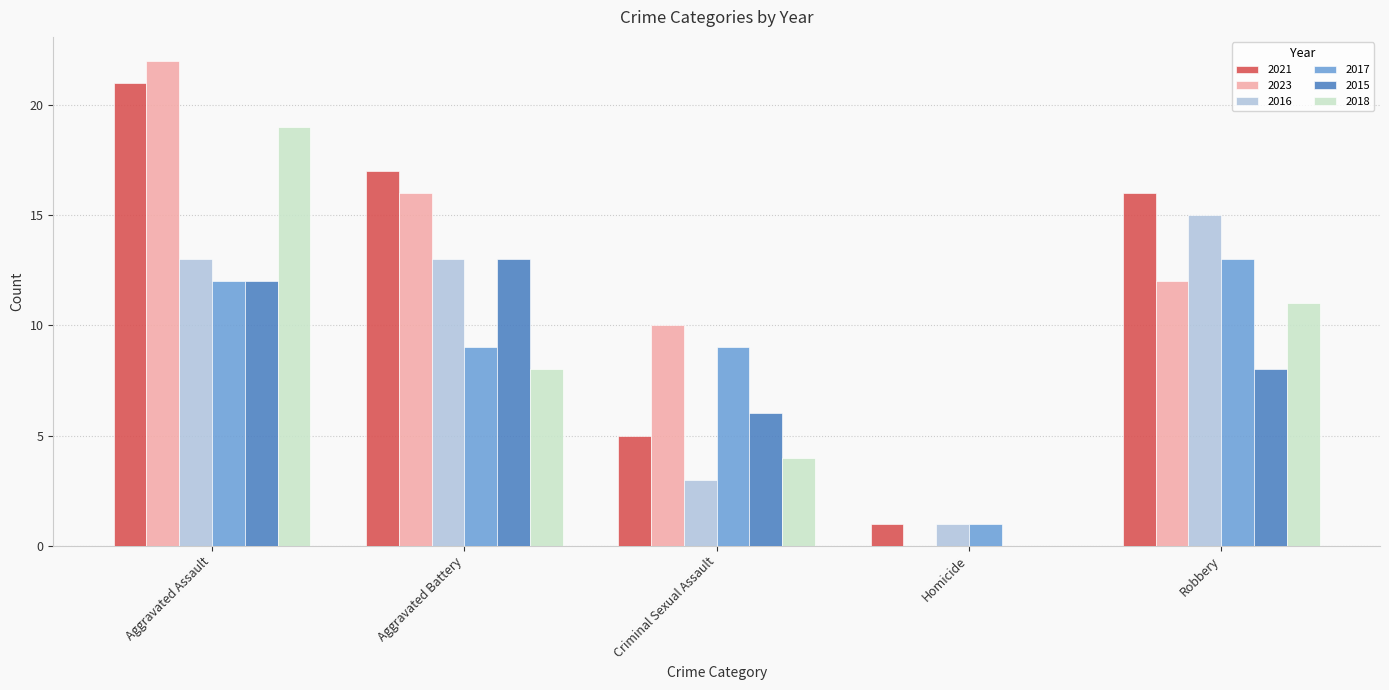

What is the total value across all series at Homicide?

3